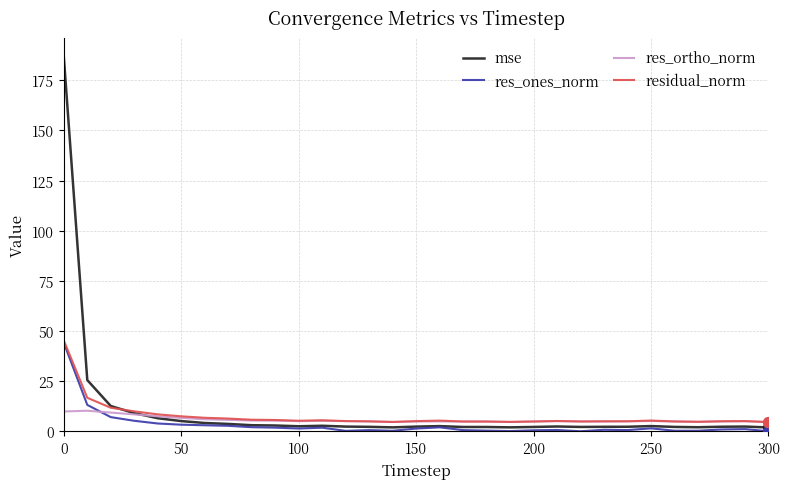

How many categories are shown in the chart?

31